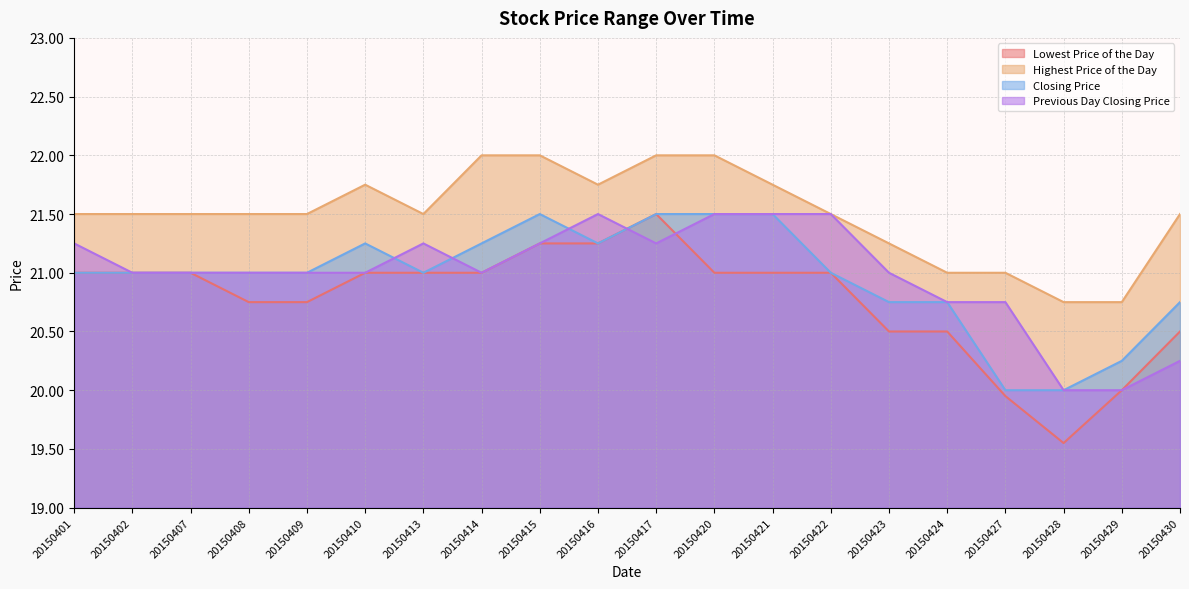

The Closing Price series shows 6.7 at 20150413. True or false?

False